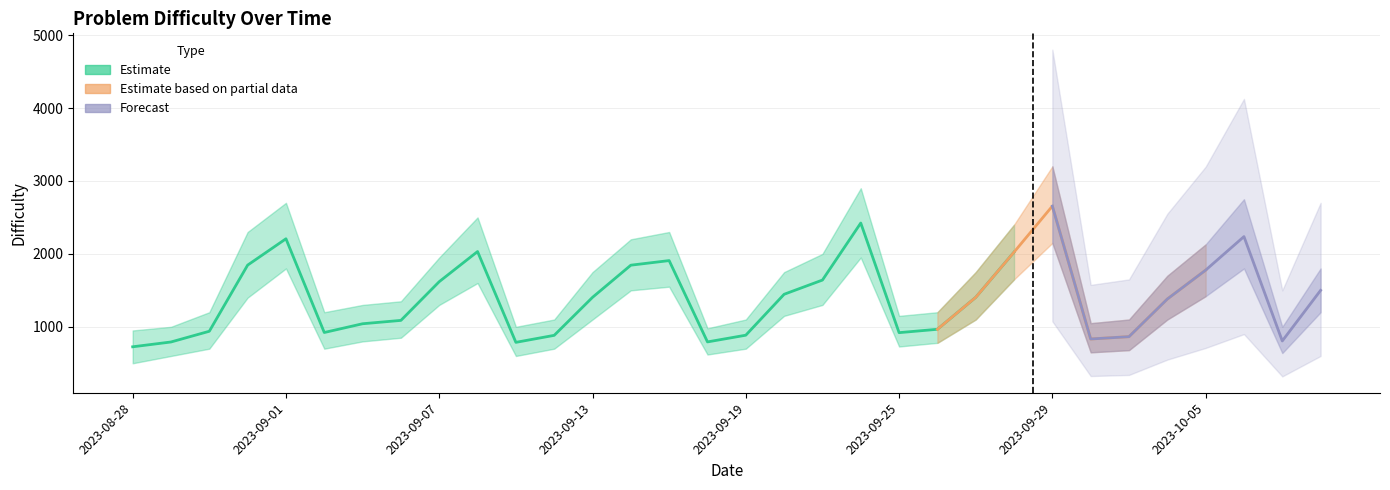

True or false: Estimate and lower_bound intersect in this chart.

False